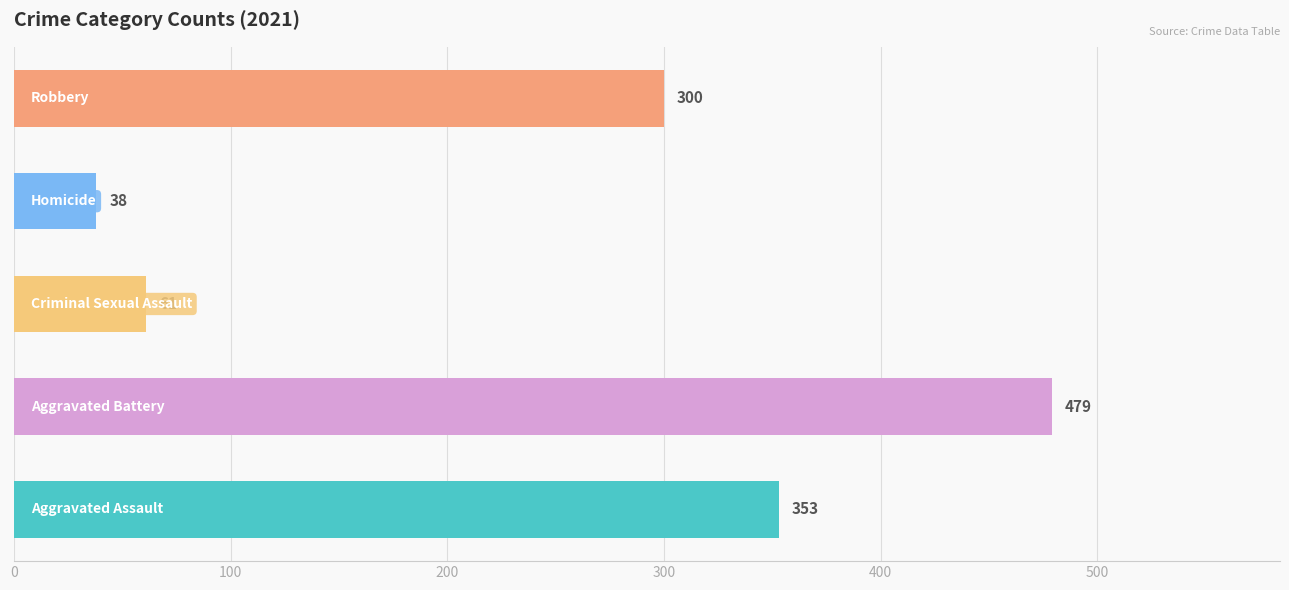

What is the label of the 1st bar from the left?

Aggravated Assault